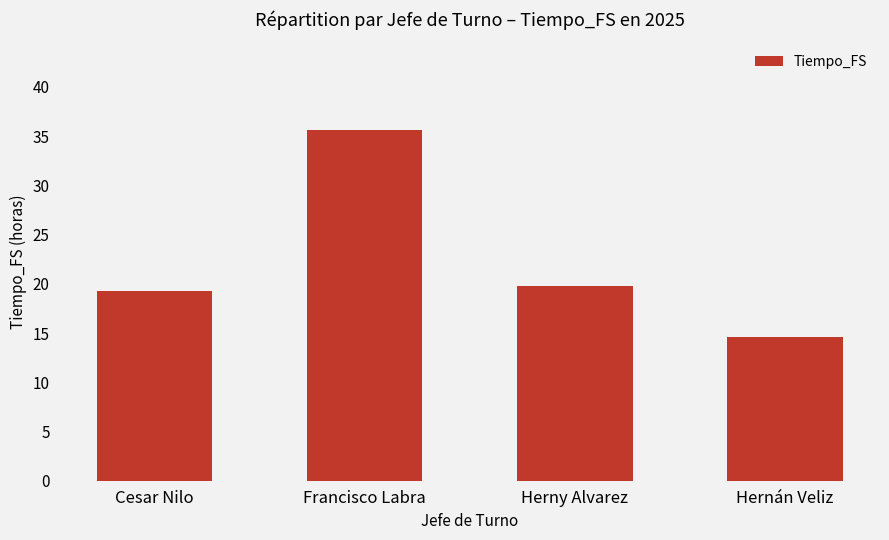

At which category does the chart reach its minimum across all series?

Hernán Veliz